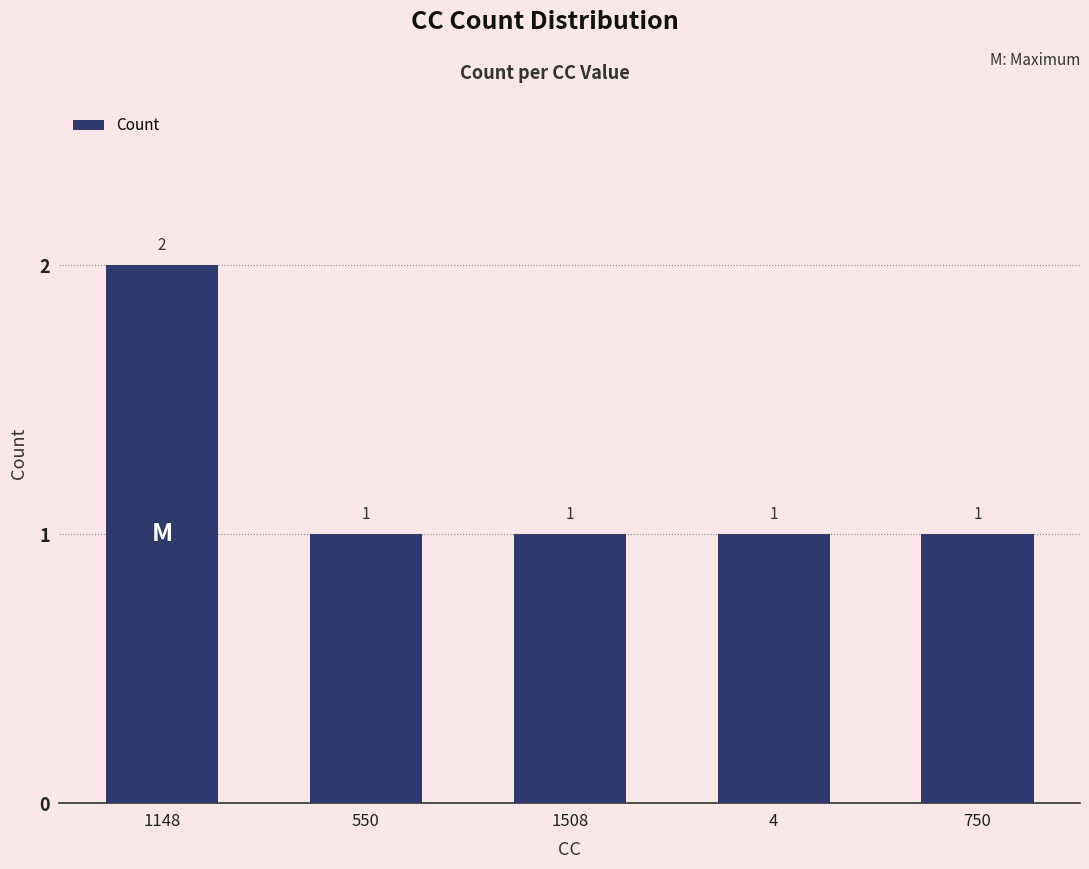

At which category does the chart reach its peak across all series?

1148